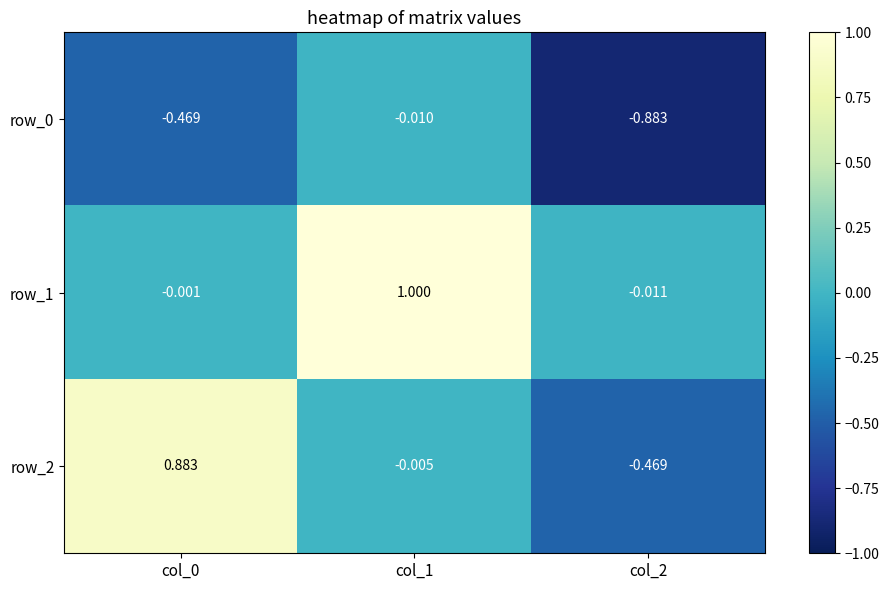

True or false: row_0 has a value of -1.3 at col_2.

False